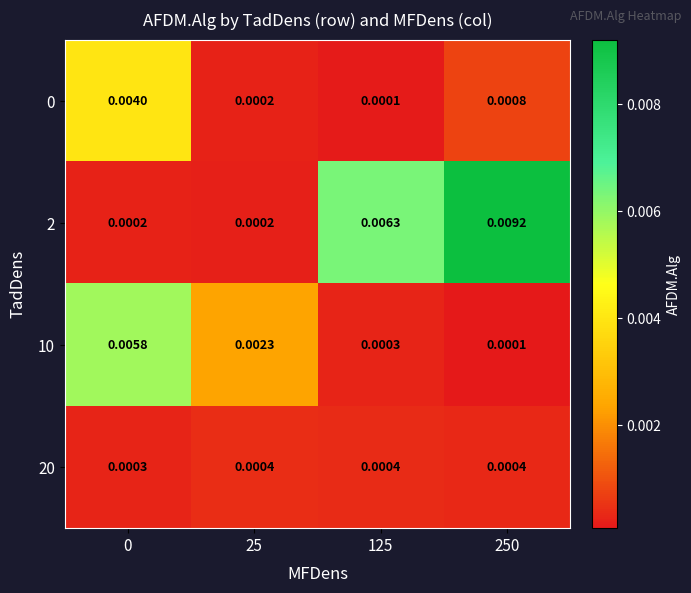

Which series has the largest total across all categories?

2